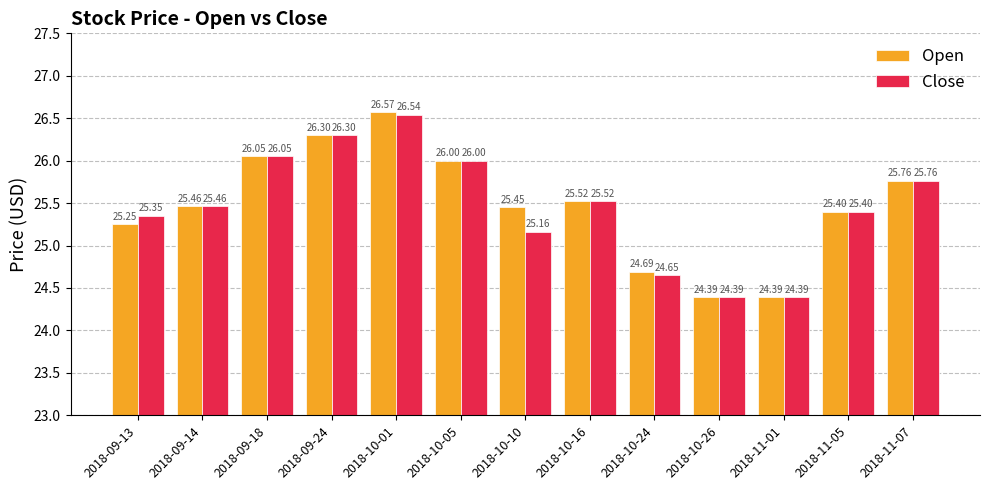

Which series has the largest total across all categories?

Open